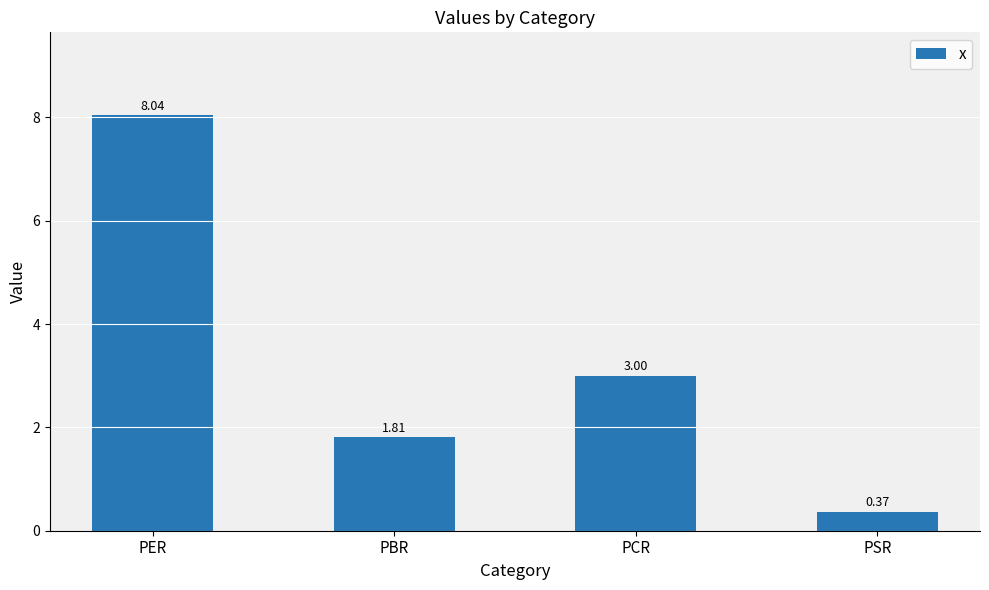

Which category has the lowest value across all series?

PSR